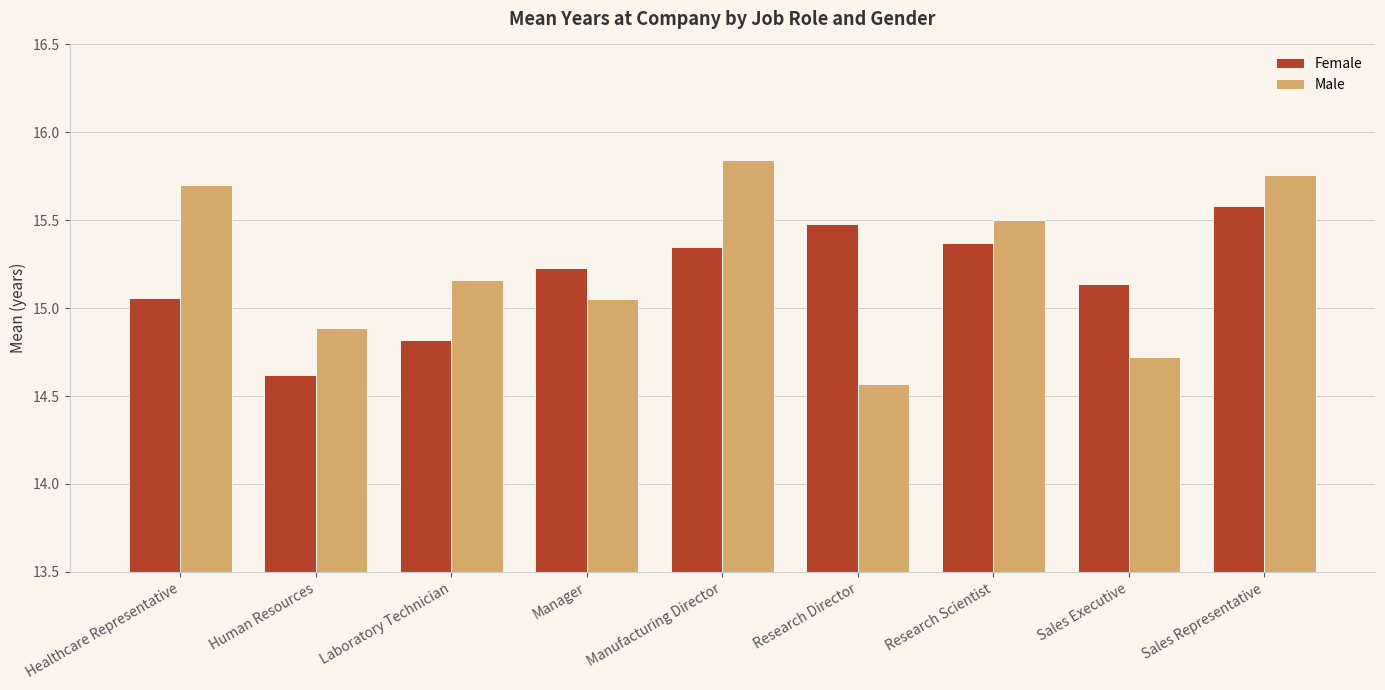

True or false: Female has a value of 14.6 at Human Resources.

True